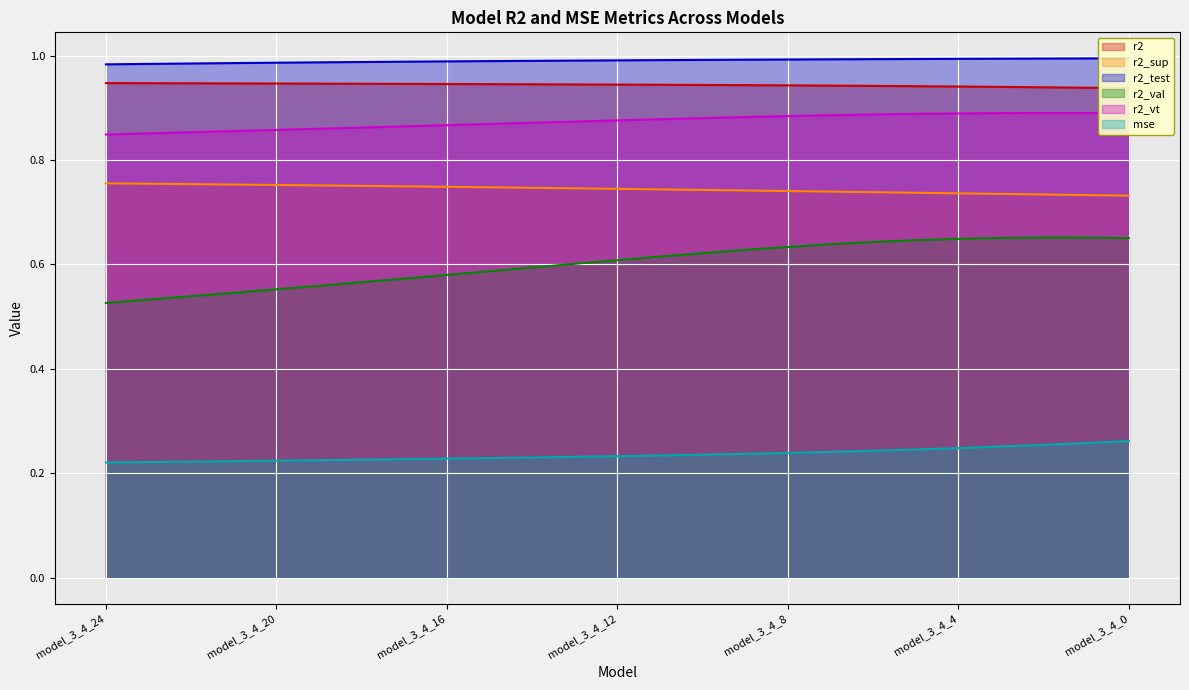

Between model_3_4_21 and model_3_4_1, which series saw the biggest shift?

r2_val